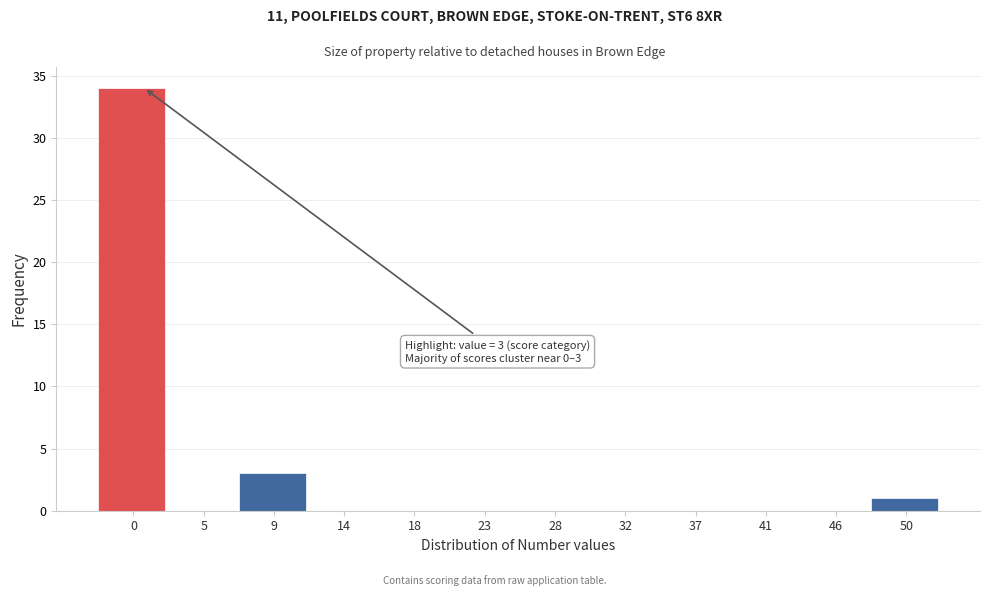

Reading right to left, list all the values displayed in this chart.

50=1	46=0	41=0	37=0	32=0	28=0	23=0	18=0	14=0	9=3	5=0	0=34